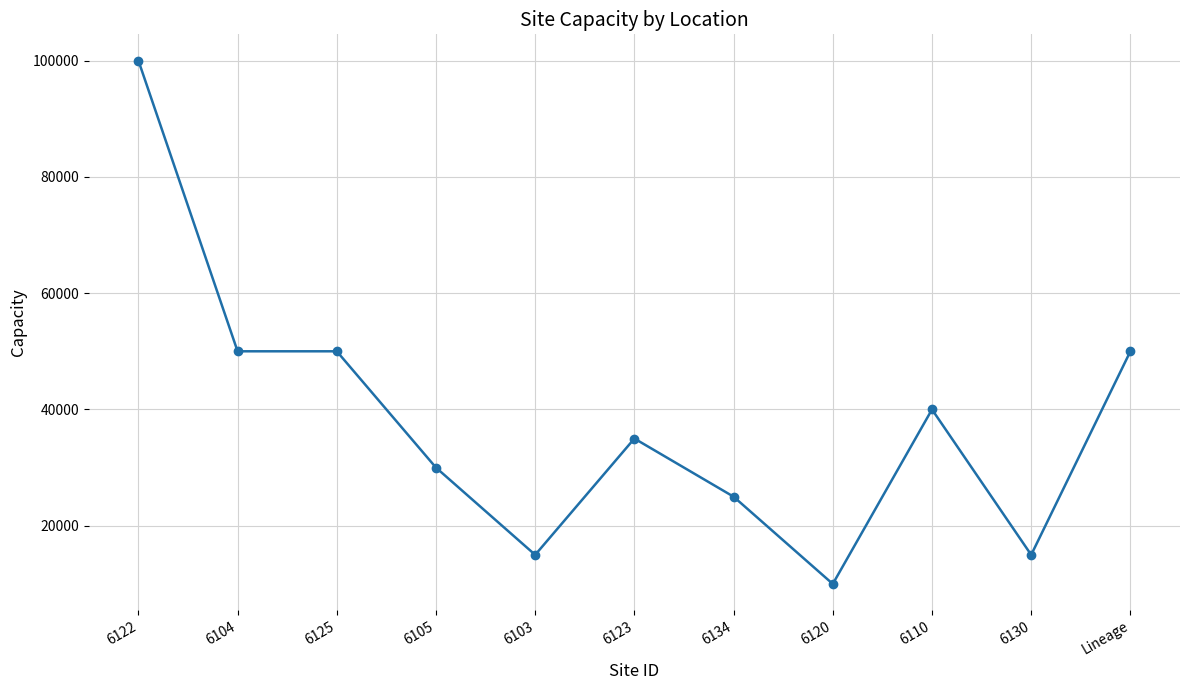

How many distinct data groups are displayed?

1